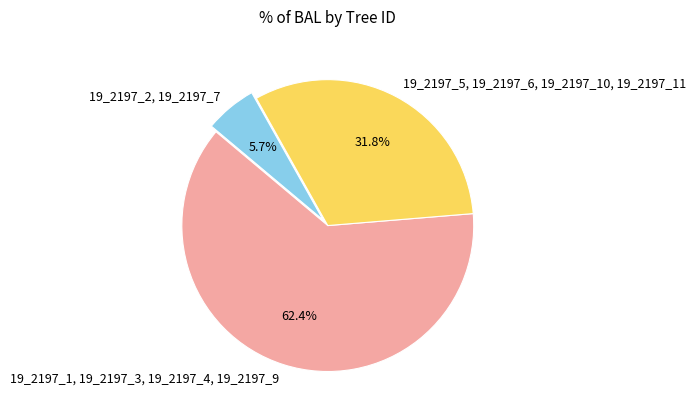

Rank the categories by value from highest to lowest.

19_2197_1, 19_2197_3, 19_2197_4, 19_2197_9, 19_2197_5, 19_2197_6, 19_2197_10, 19_2197_11, 19_2197_2, 19_2197_7